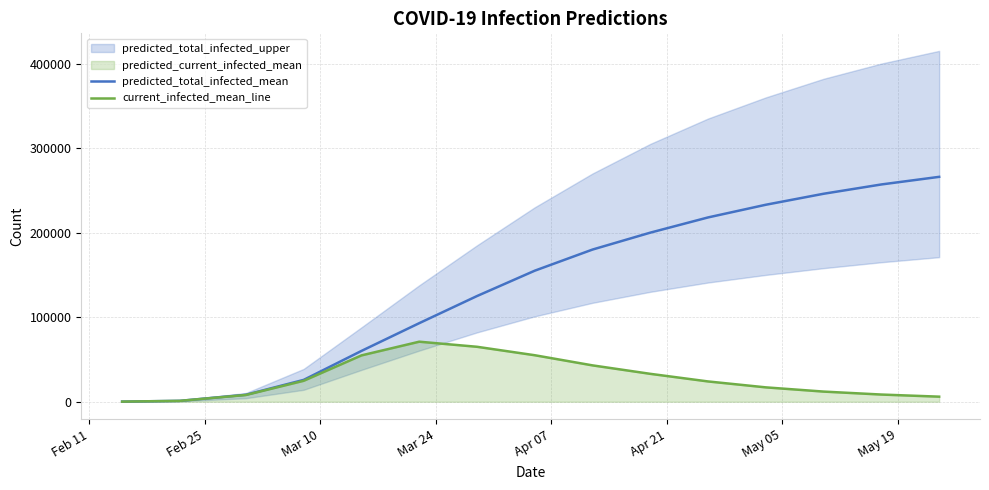

What is the highest value of the predicted_total_infected_mean series?

266000